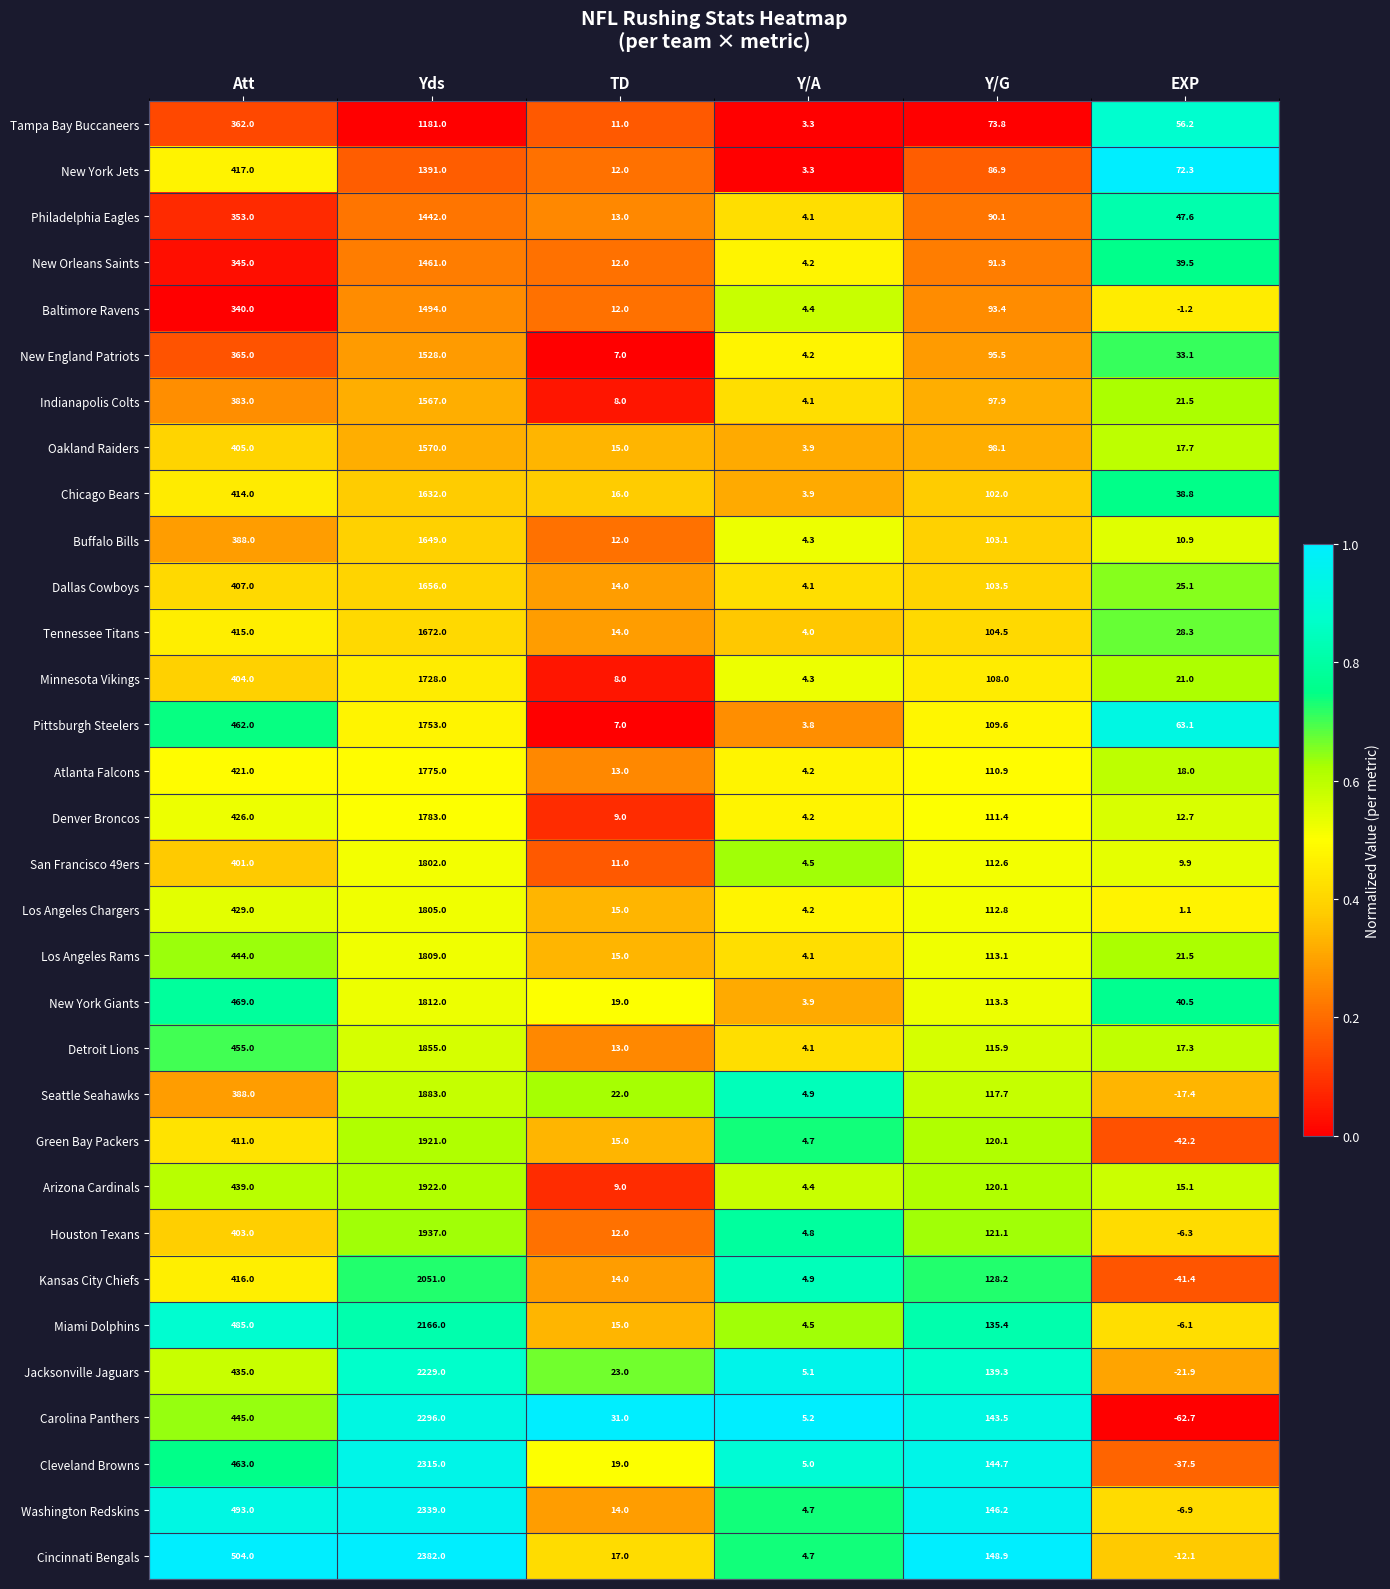

At which category is the sum across all series the highest?

Yds